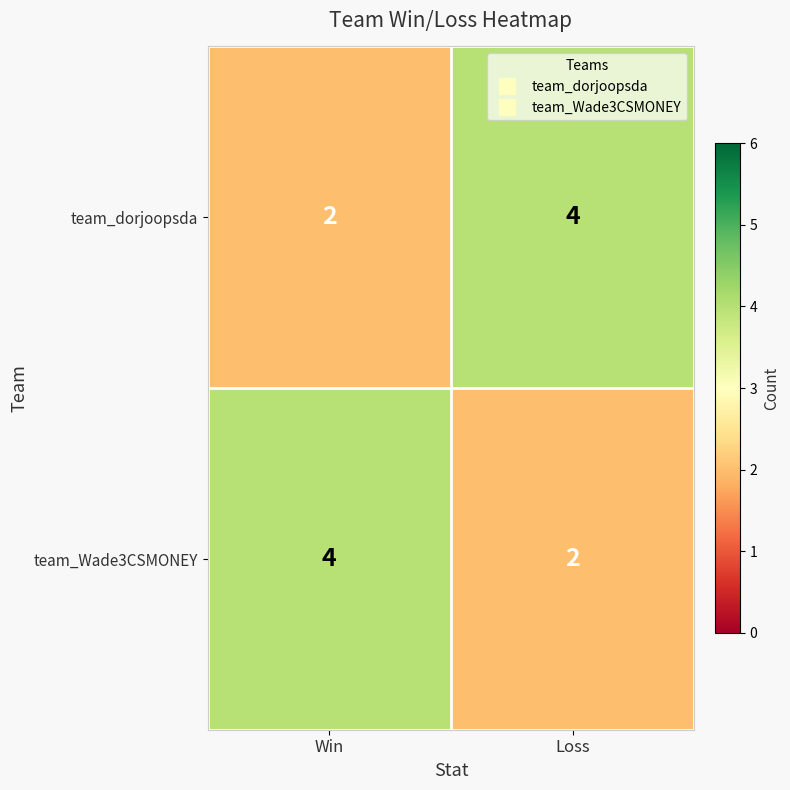

What is the sum of all team_Wade3CSMONEY values?

6